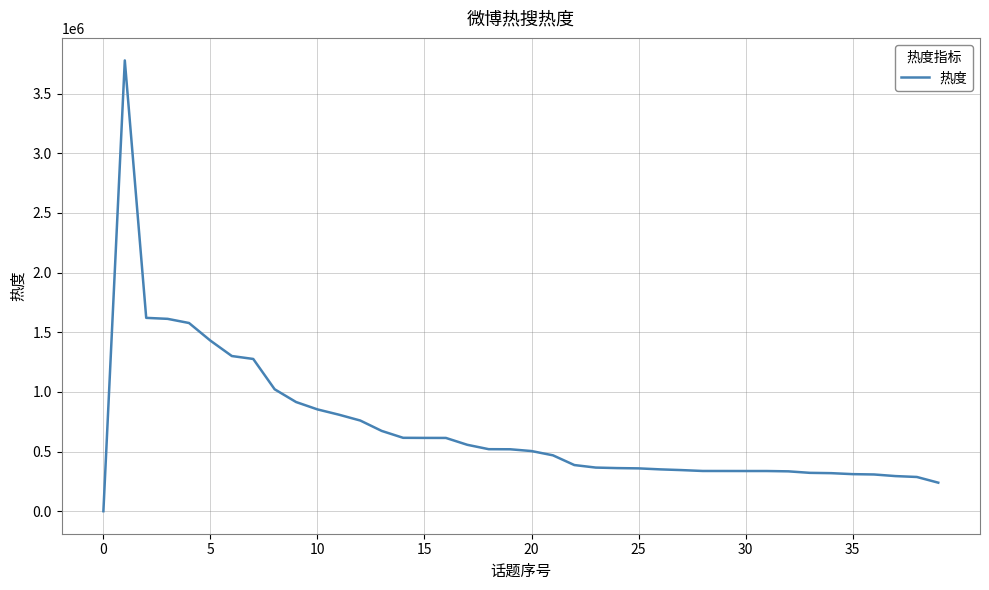

What is the average value?

699114